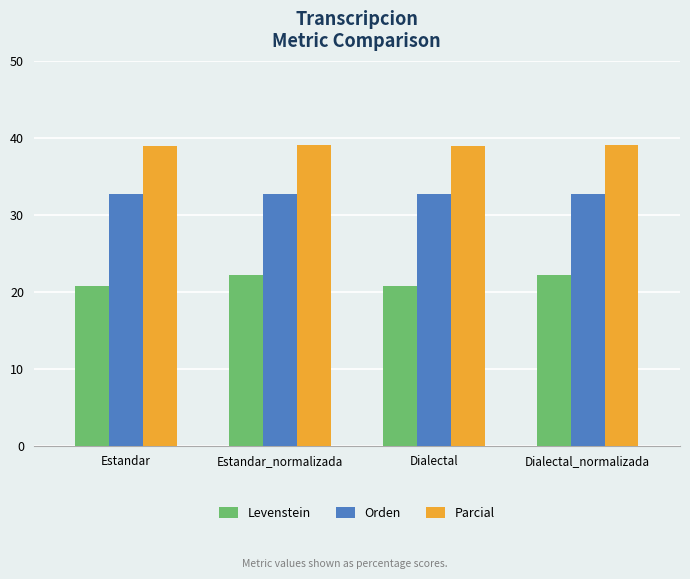

What is the minimum value shown in the chart?

20.7